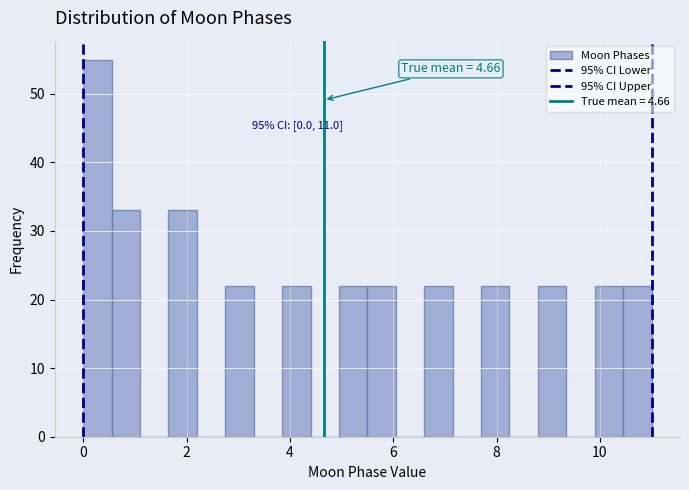

Around what value on the x-axis is the tallest bar? Give the approximate position of its centre, as read against the axis.

0.2